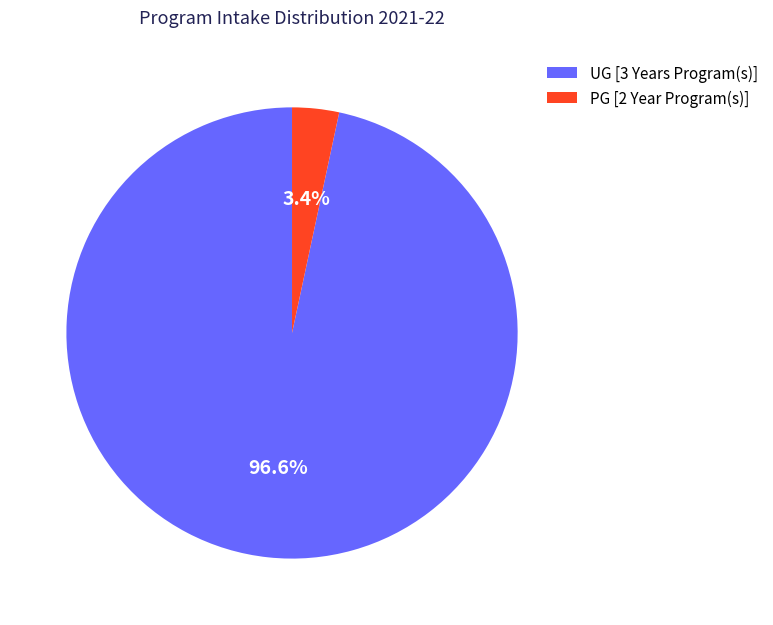

True or false: PG [2 Year Program(s)] accounts for 3% of the total.

True